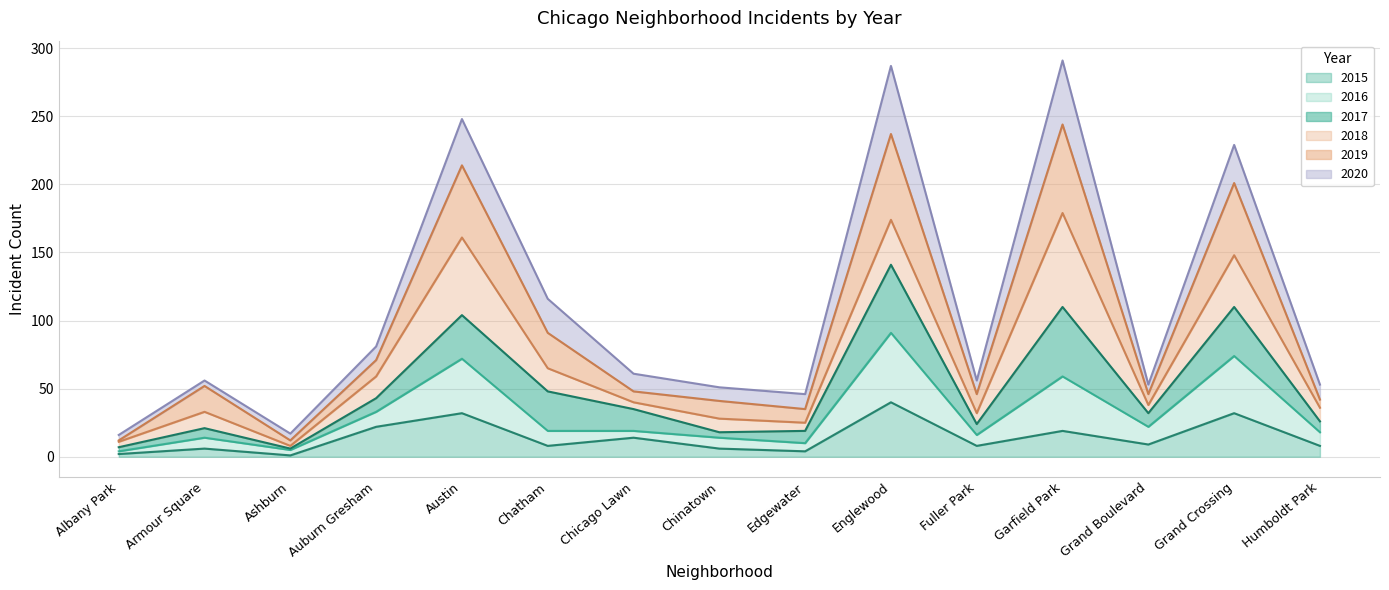

Between Ashburn and Chatham, which is larger?

Chatham